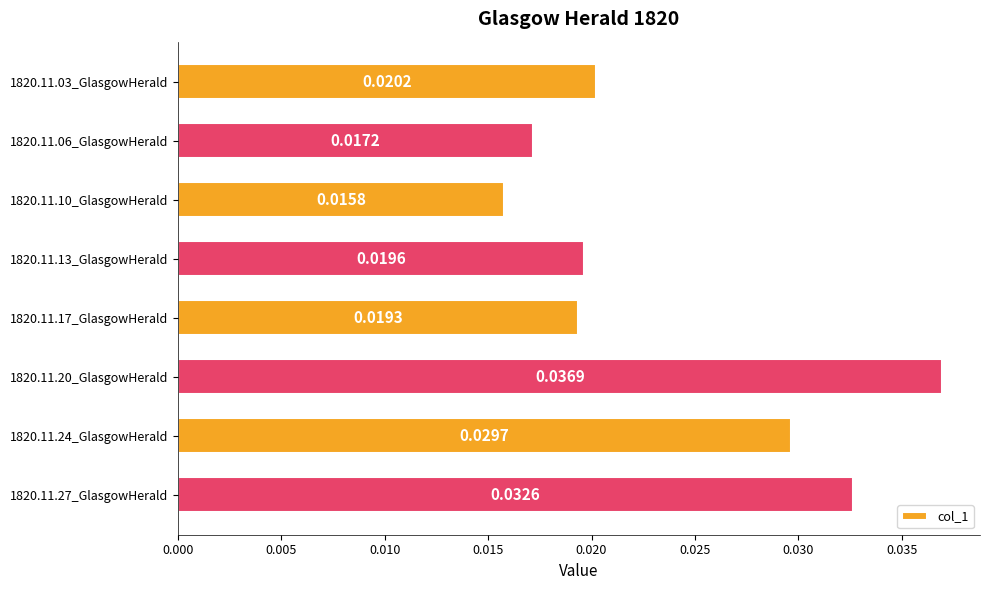

Between 1820.11.17_GlasgowHerald and 1820.11.06_GlasgowHerald, which is larger?

1820.11.17_GlasgowHerald